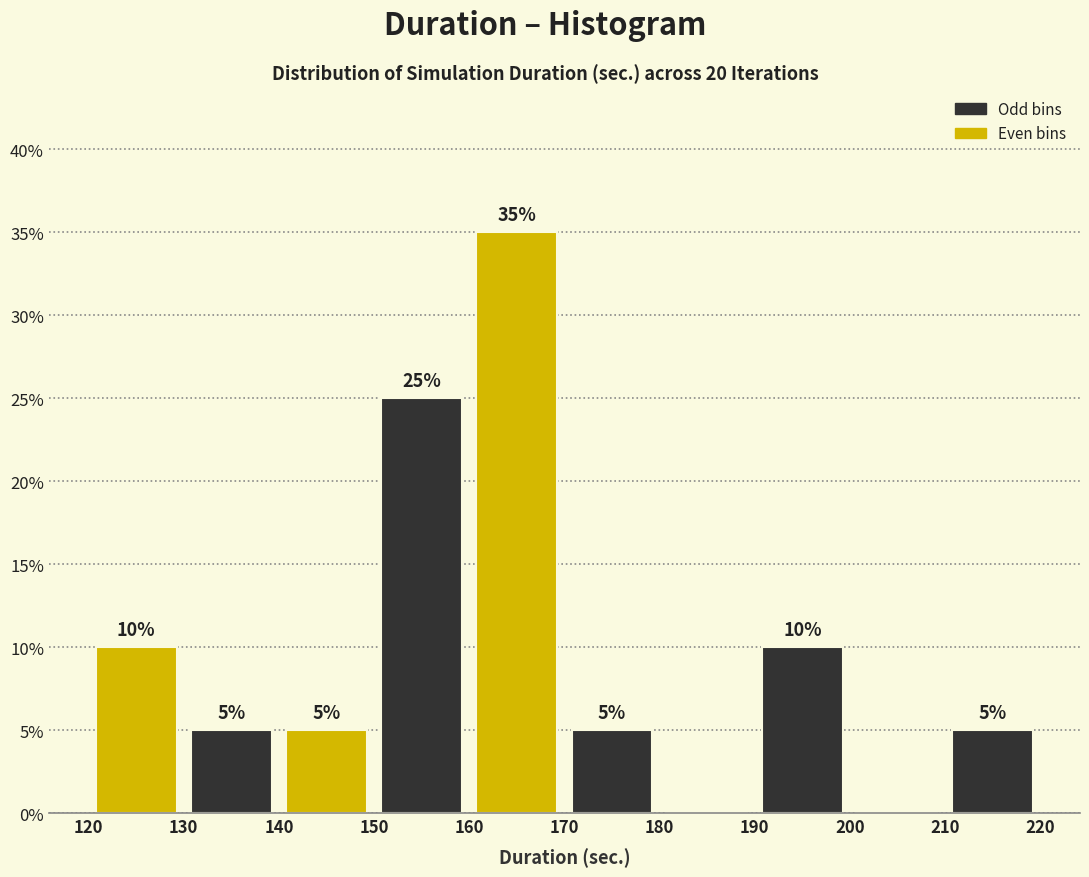

Over which range of the x-axis is the bar tallest?

160 to 170